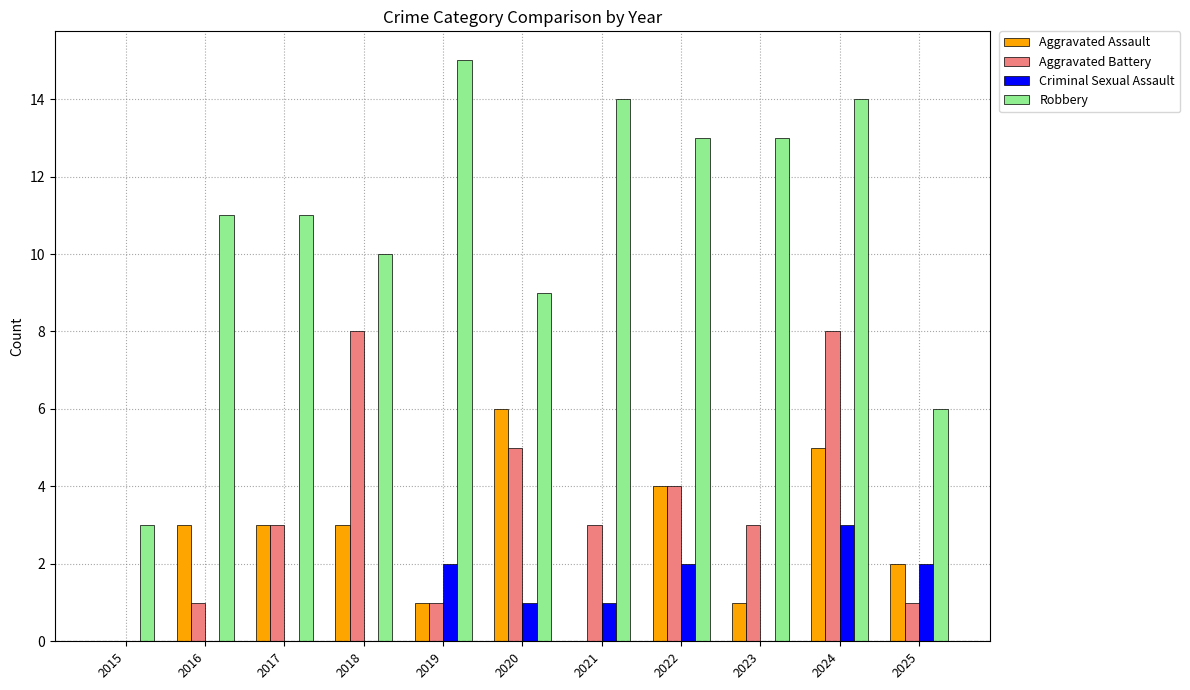

What is the maximum value shown in the chart?

15